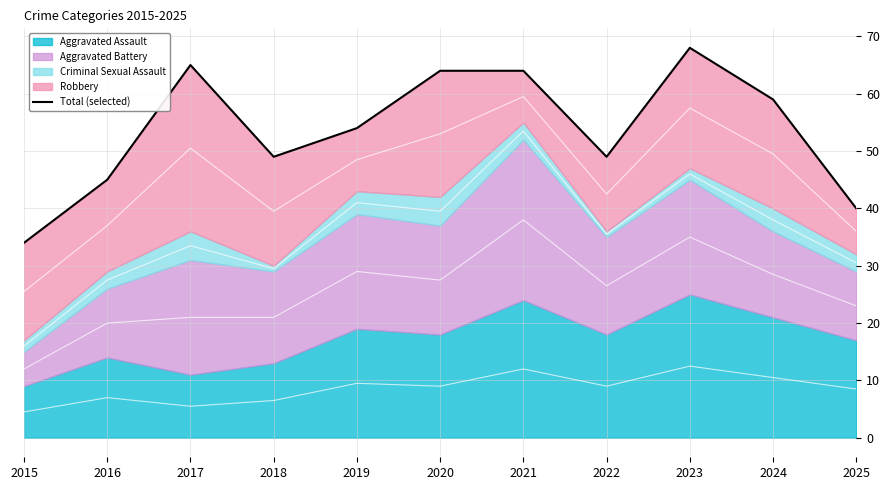

What is the difference between the maximum and minimum values?

34